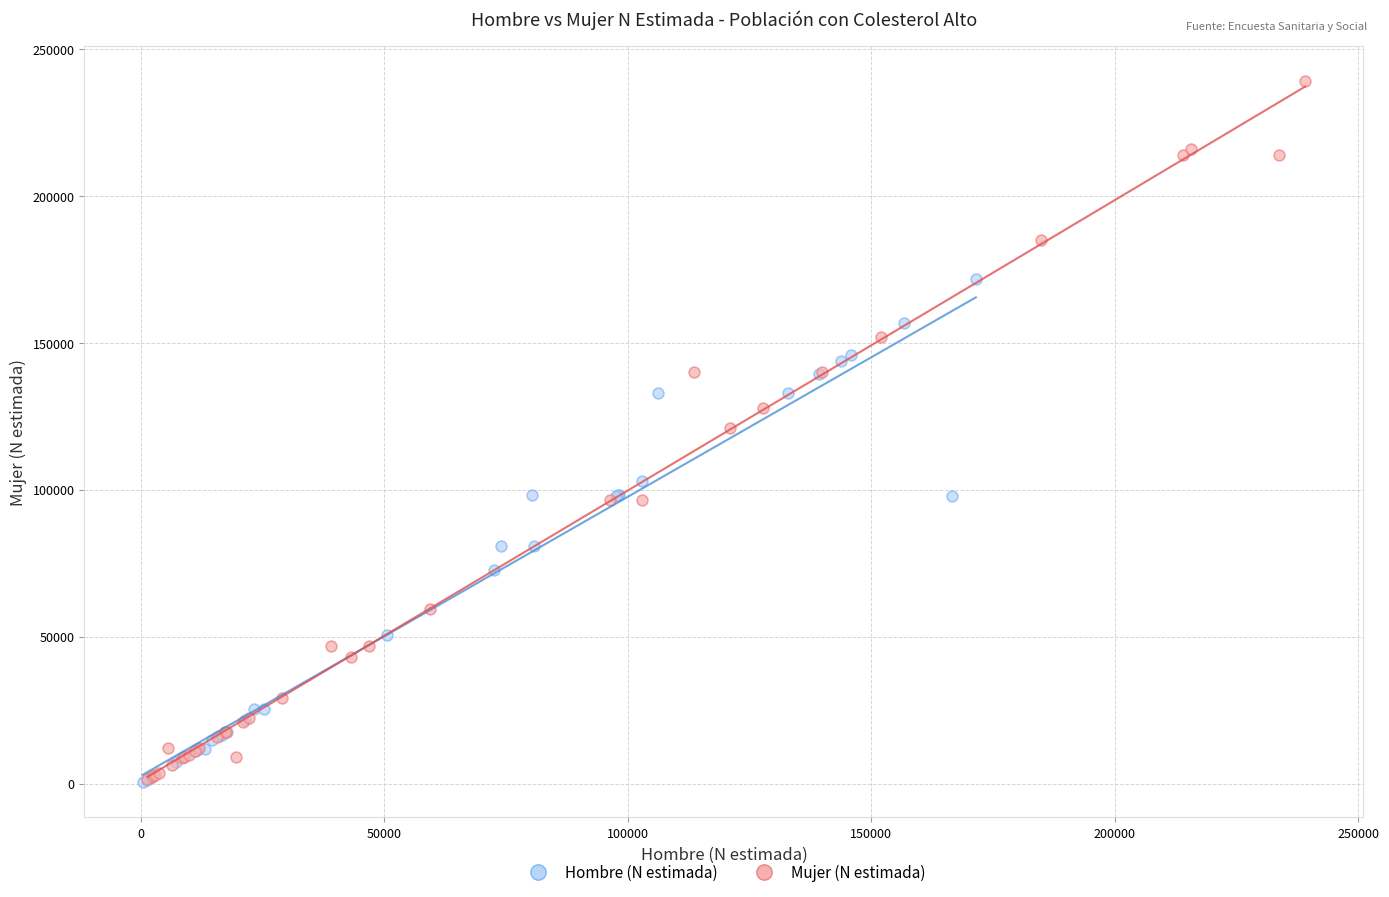

Which series has the largest Y range (max minus min)?

Mujer (N estimada)